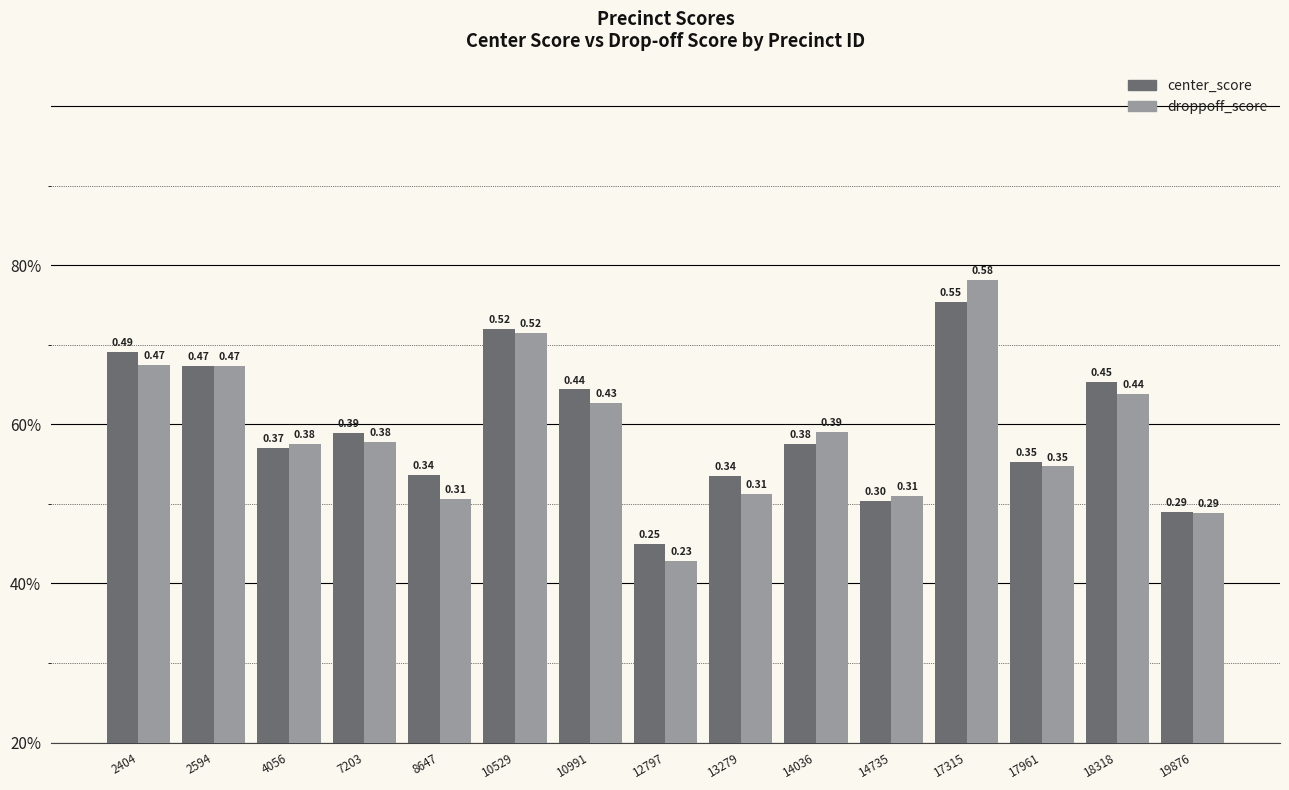

Between 13279 and 14735, which series saw the biggest shift?

center_score